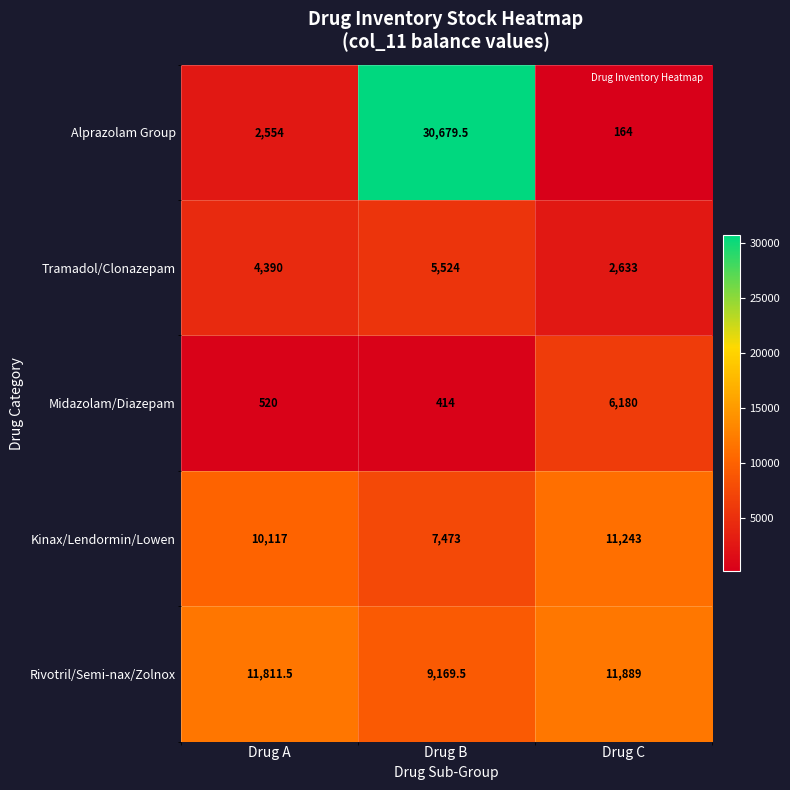

The Kinax/Lendormin/Lowen series shows 11243.0 at Drug C. True or false?

True